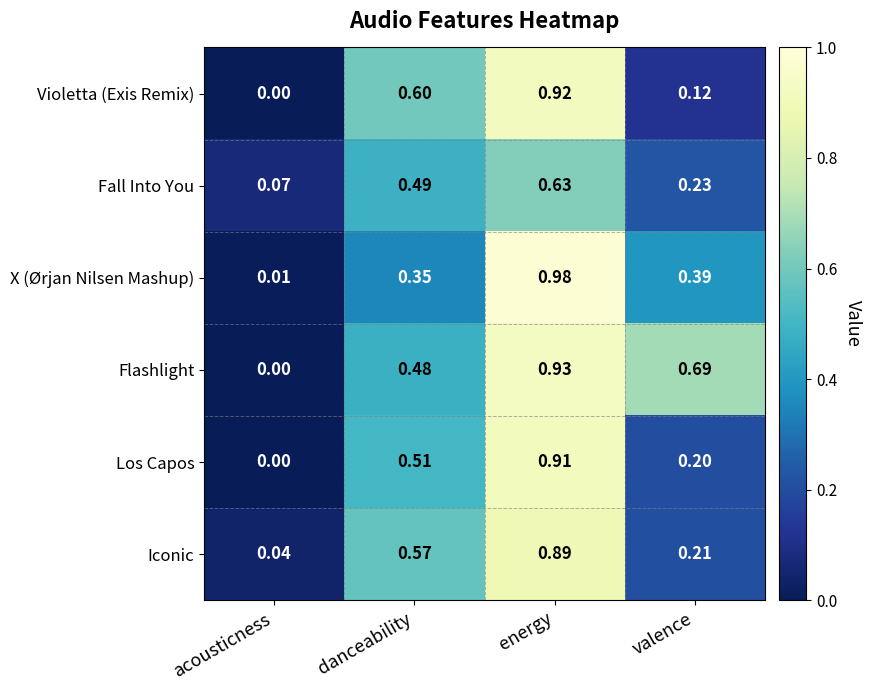

Which series changed the most between acousticness and valence?

Flashlight